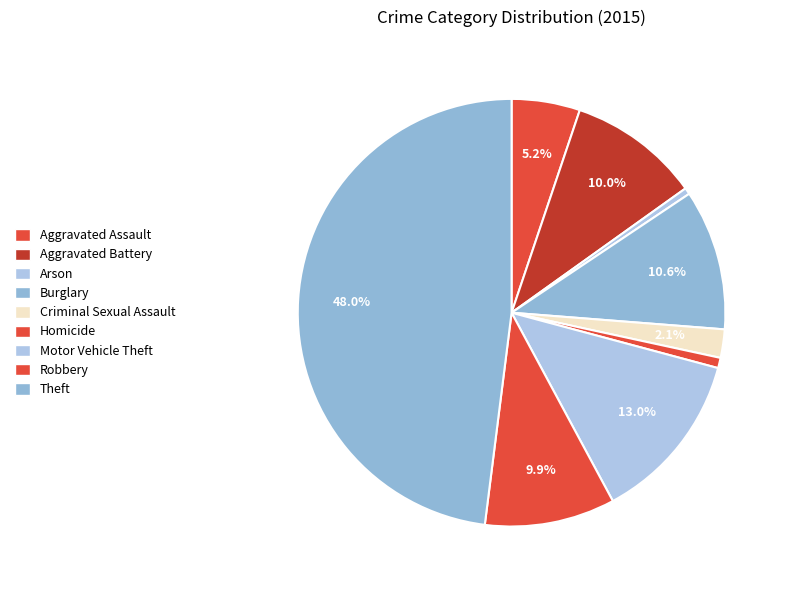

Between Theft and Aggravated Assault, which is larger?

Theft